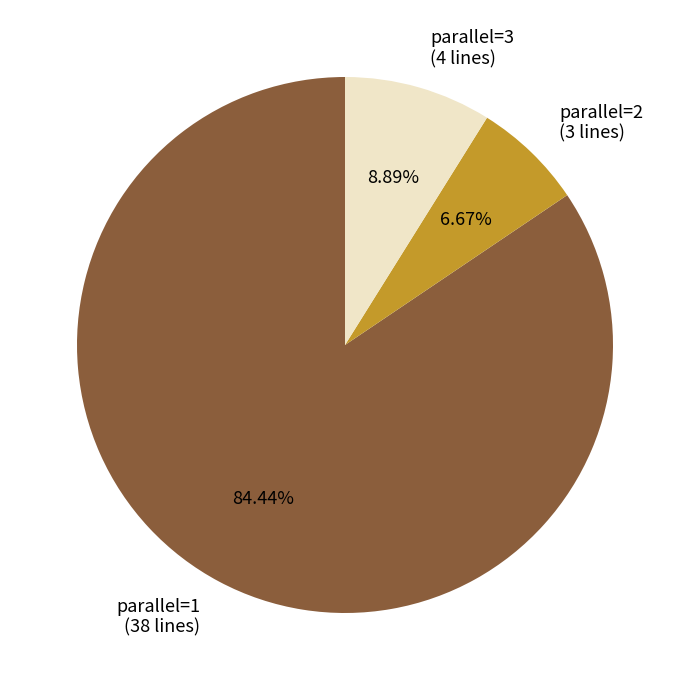

Combined, what portion of the pie is parallel=2 and parallel=3?

15.6%